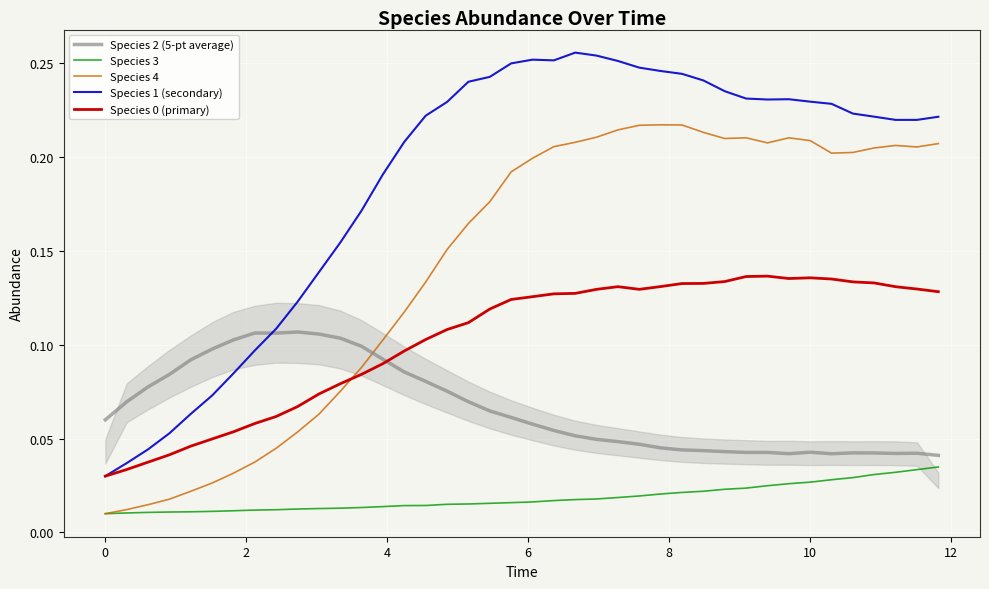

Which series has the largest total across all categories?

Species 1 (secondary)